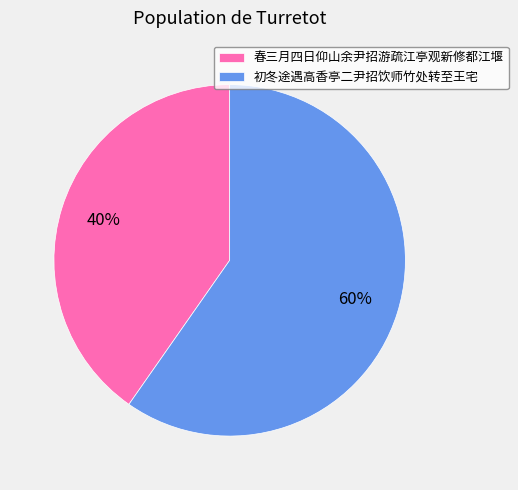

Which slice is the smallest?

春三月四日仰山余尹招游疏江亭观新修都江堰